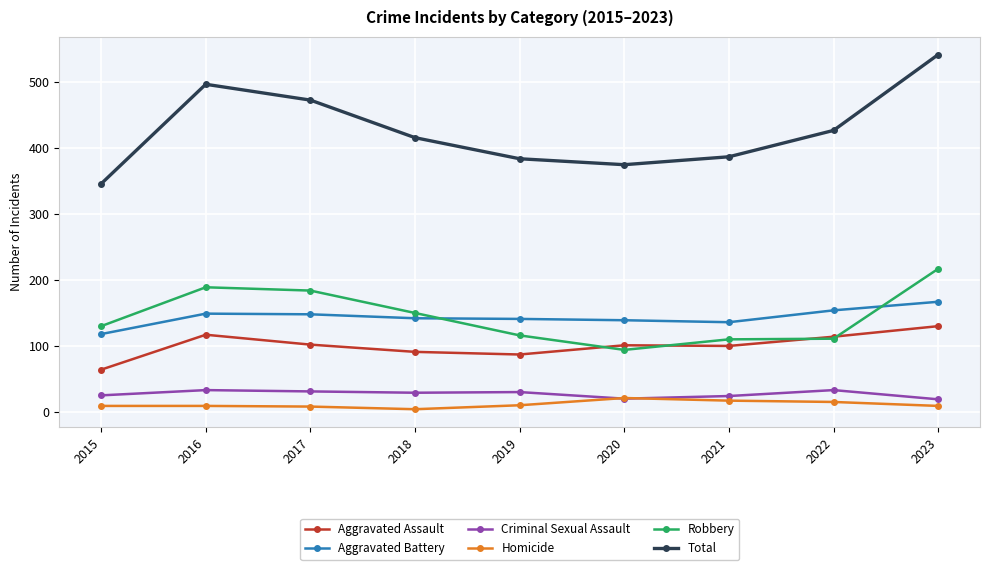

At which category does Total reach its first local peak?

2016